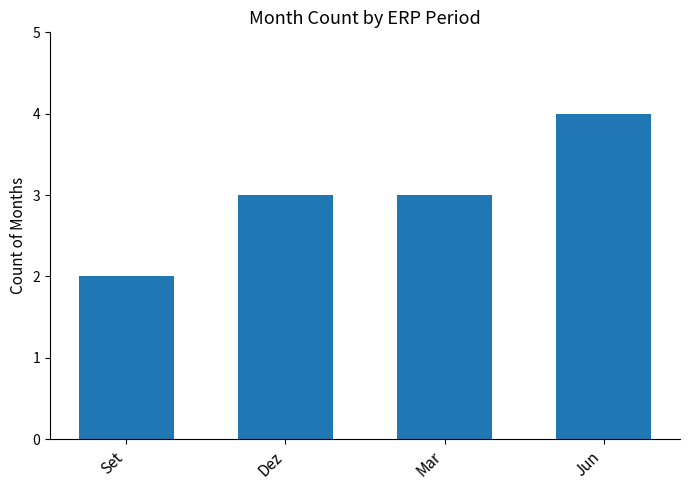

What is the change in value from Mar to Jun?

+1